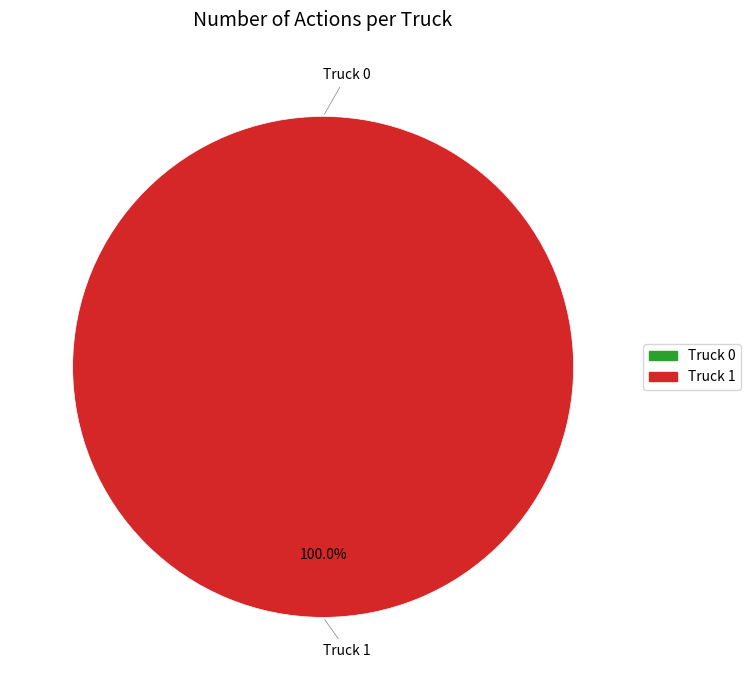

Rank the categories by value from lowest to highest.

Truck 0, Truck 1